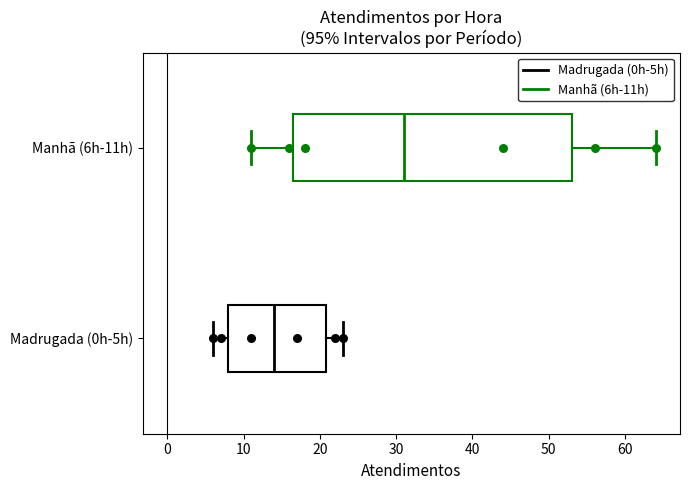

Reading bottom to top, transcribe this box plot: for each box, give where its median line is, the range the box spans, and where its two whiskers end, as read against the x-axis. The values are not printed on the chart, so give them approximately, as read against the axis.

Madrugada (0h-5h): median 14, box 8 to 21, whiskers 6 to 23
Manhã (6h-11h): median 31, box 17 to 53, whiskers 11 to 64